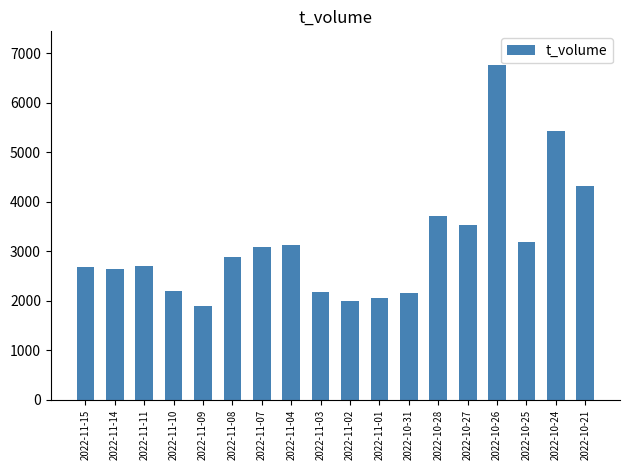

What is the difference between the second highest and second lowest values?

3429